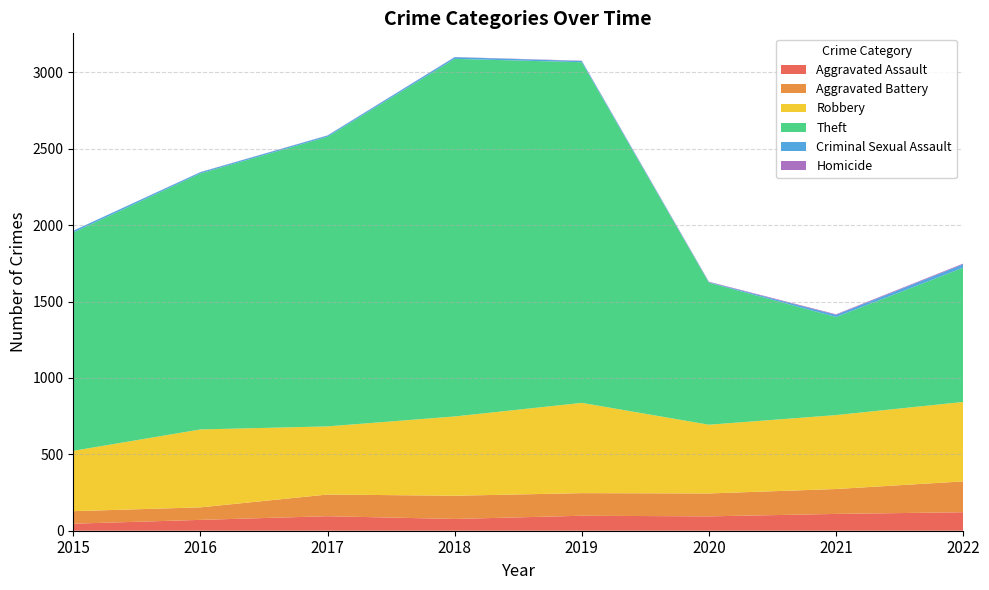

Reading left to right, what are all the values shown in this chart?

Aggravated Assault: 2015=46	2016=71	2017=95	2018=77	2019=98	2020=94	2021=110	2022=121
Aggravated Battery: 2015=82	2016=82	2017=142	2018=152	2019=148	2020=150	2021=163	2022=202
Robbery: 2015=395	2016=510	2017=446	2018=519	2019=591	2020=450	2021=484	2022=520
Theft: 2015=1429	2016=1676	2017=1896	2018=2341	2019=2230	2020=930	2021=642	2022=879
Criminal Sexual Assault: 2015=12	2016=8	2017=8	2018=11	2019=8	2020=3	2021=14	2022=22
Homicide: 2015=0	2016=1	2017=1	2018=1	2019=2	2020=3	2021=4	2022=5